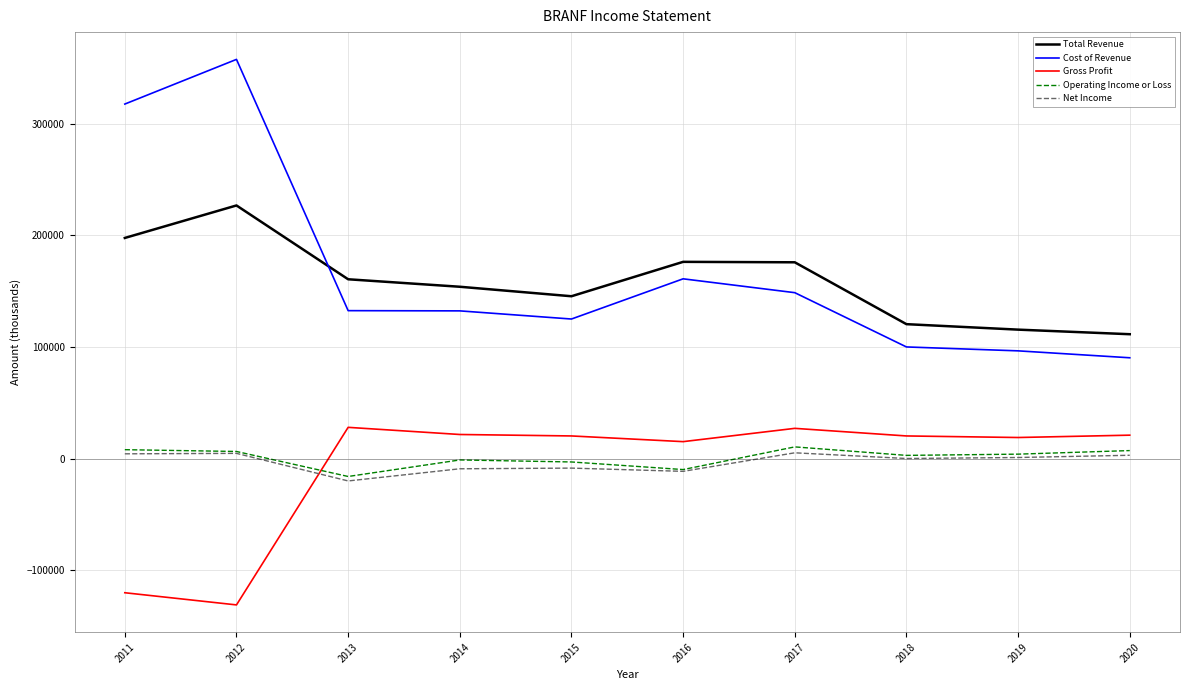

How many negative values does the Gross Profit series have?

2